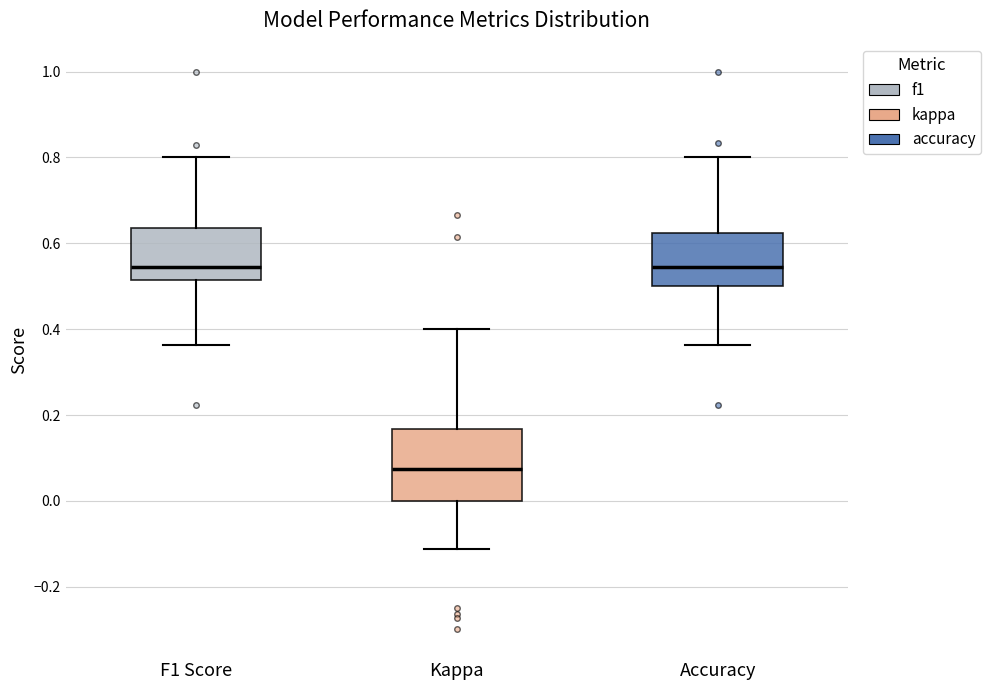

Reading left to right, transcribe this box plot: for each box, give where its median line is, the range the box spans, and where its two whiskers end, as read against the y-axis. The values are not printed on the chart, so give them approximately, as read against the axis.

F1 Score: median 0.54, box 0.52 to 0.64, whiskers 0.36 to 0.80
Kappa: median 0.08, box 0.00 to 0.16, whiskers -0.12 to 0.40
Accuracy: median 0.54, box 0.50 to 0.62, whiskers 0.36 to 0.80